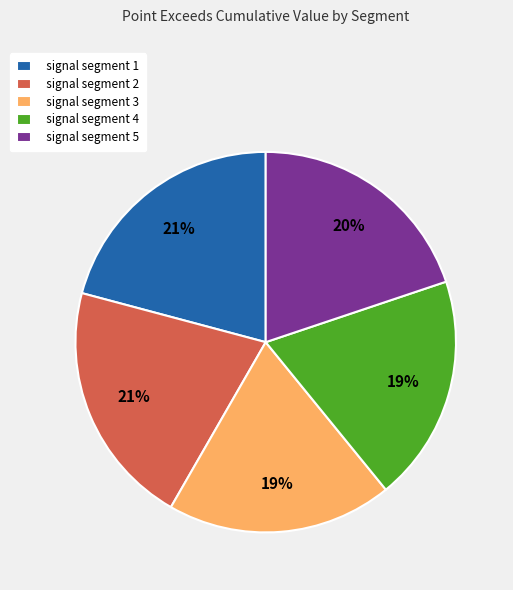

To the nearest percent, what portion does signal segment 1 represent?

21%